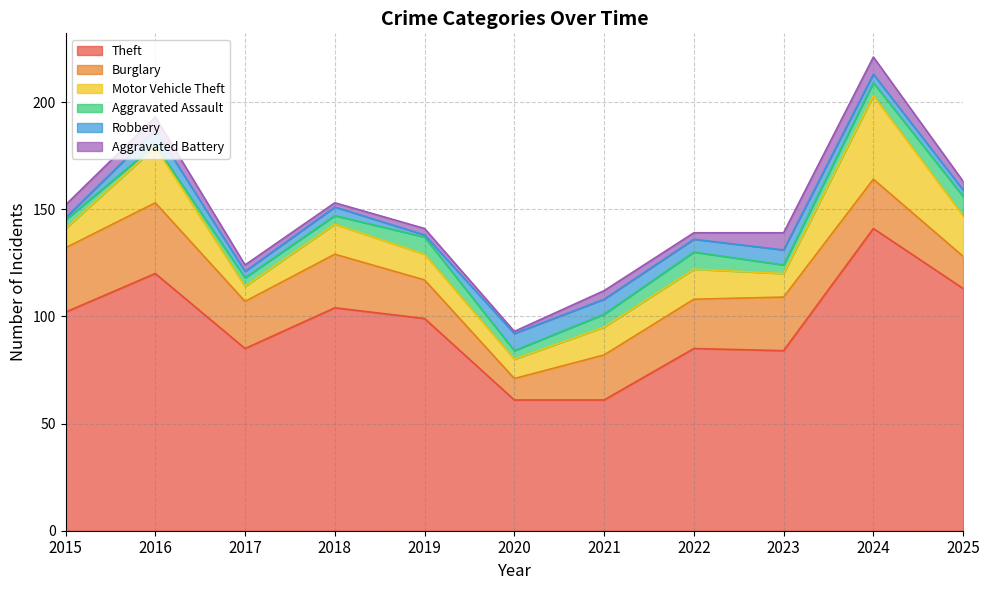

Which series changed the most between 2022 and 2023?

Aggravated Battery